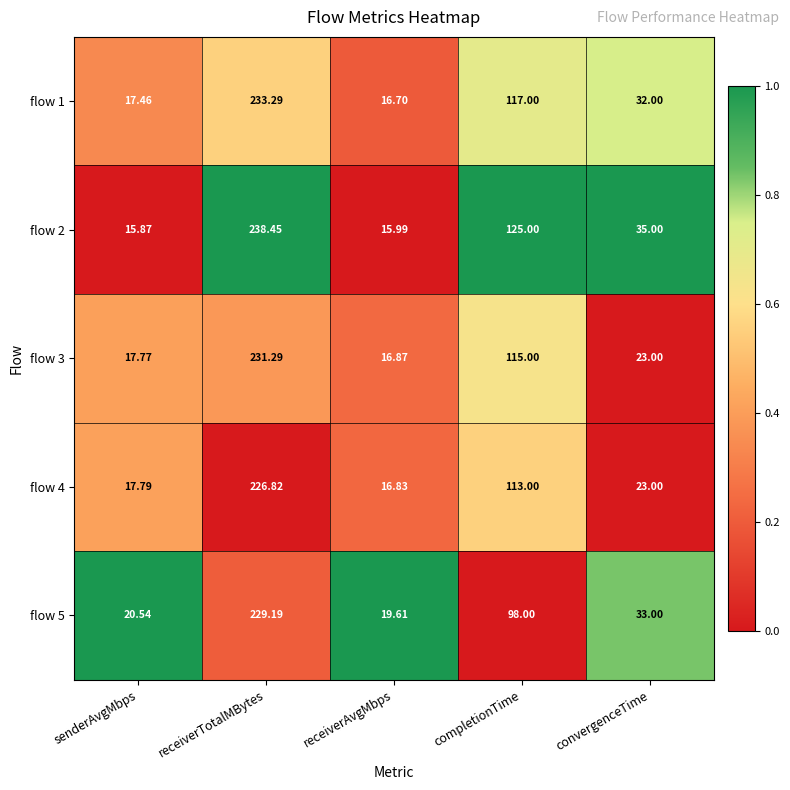

What is the spread (max minus min) of values at receiverTotalMBytes?

11.6